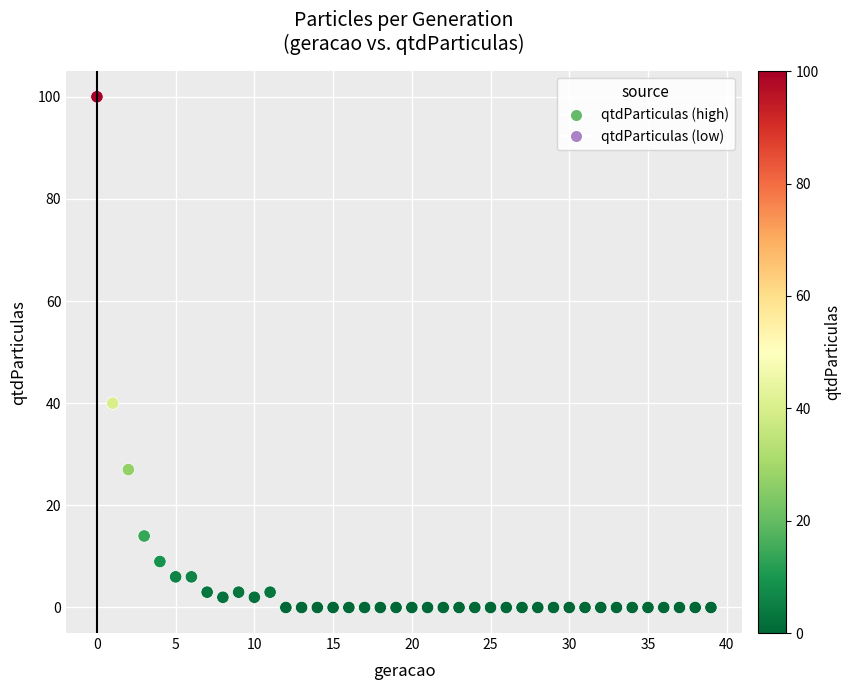

What Y value in the scatter plot is closest to 50?

40